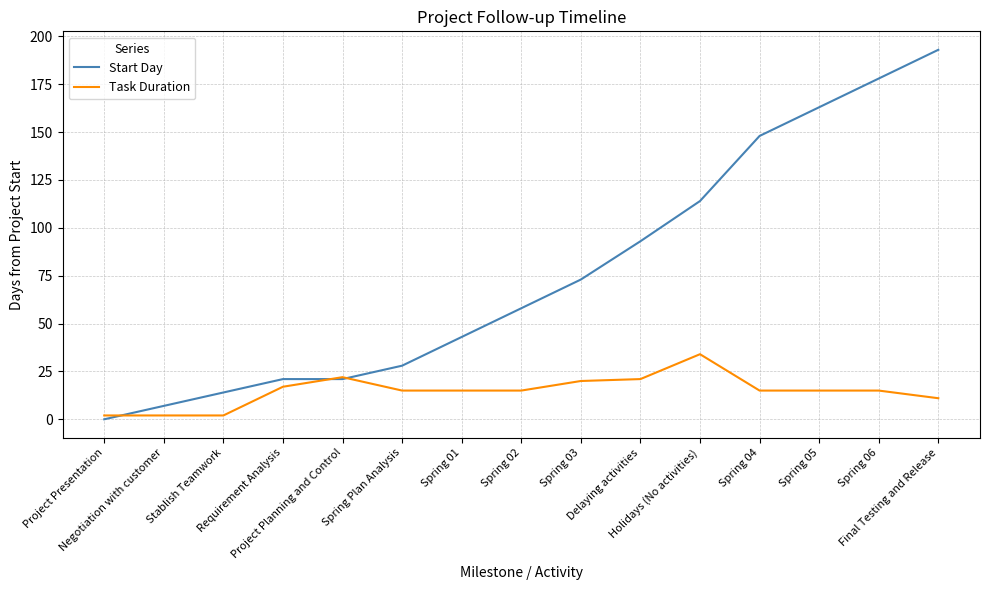

At how many categories does at least one series exceed 9?

13